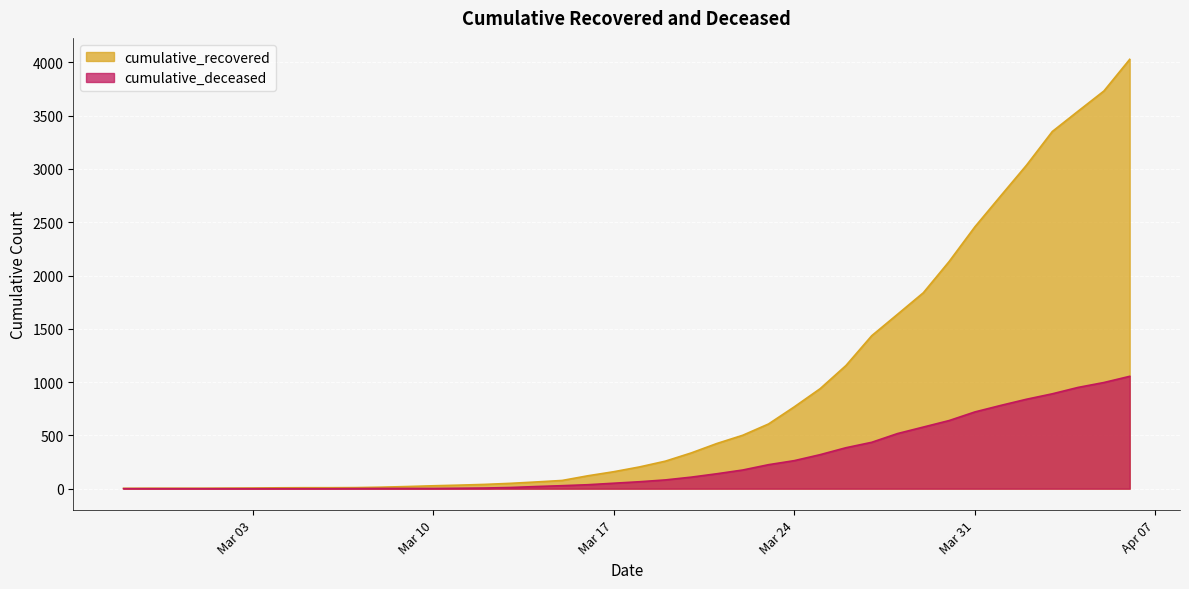

True or false: cumulative_recovered has more than 0 points higher than both neighbors.

False